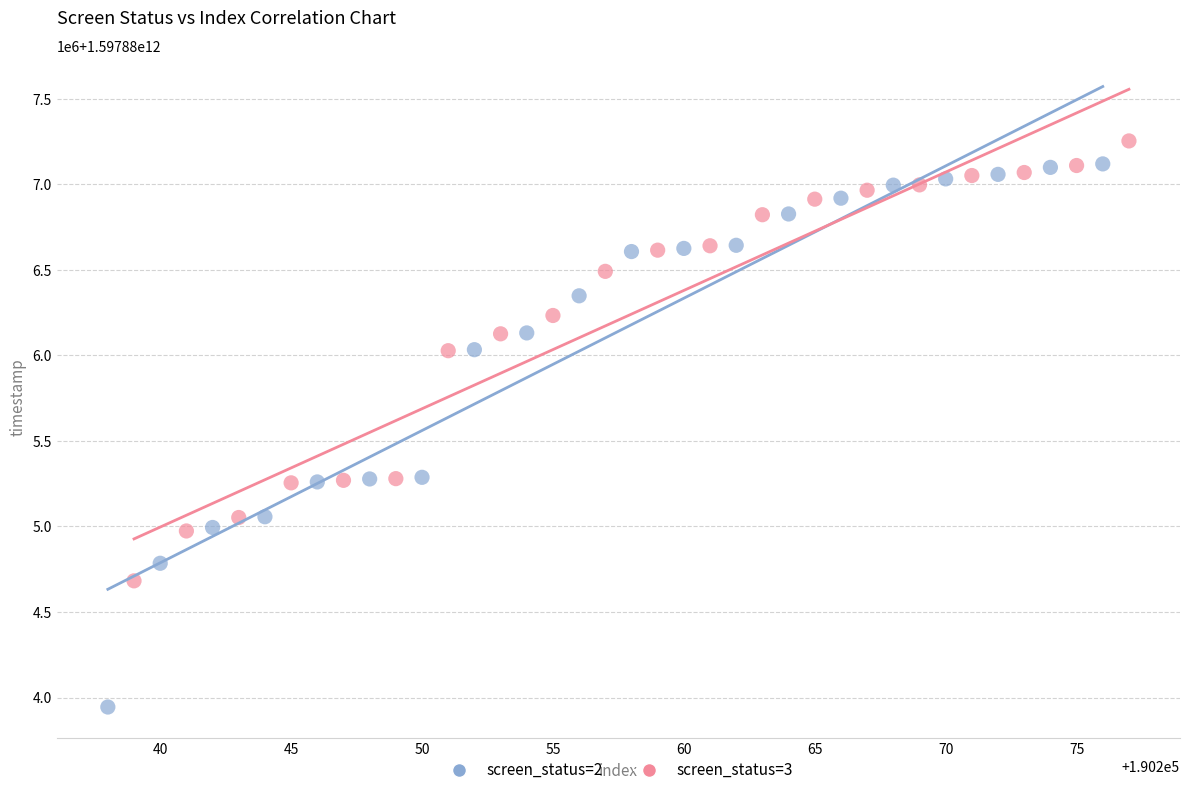

Which series reaches the maximum Y coordinate?

screen_status=3